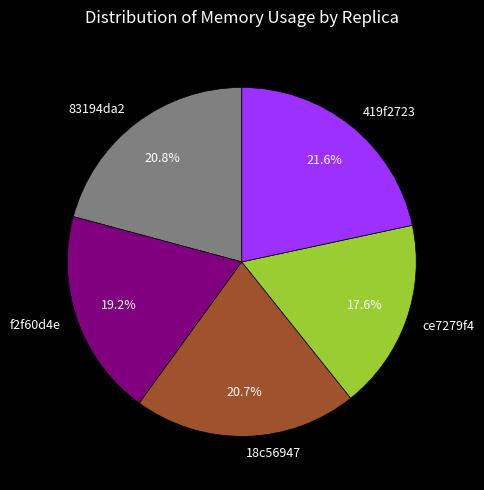

How many slices are in this pie chart?

5